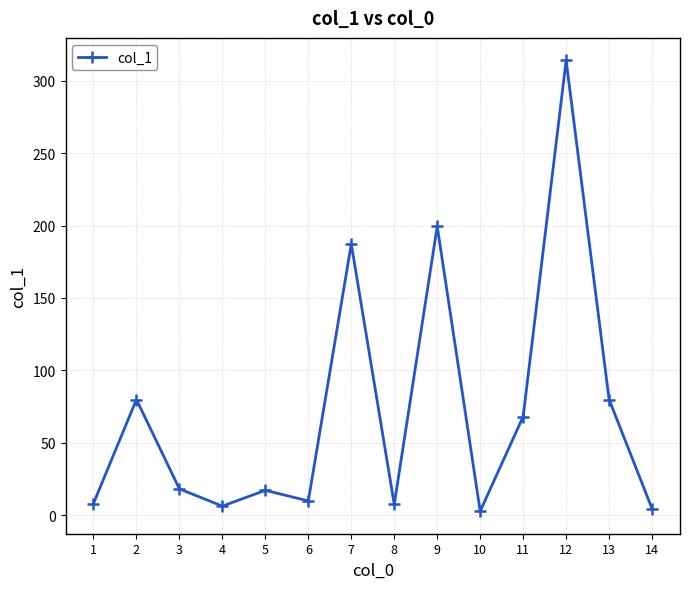

Where is the data nearest to the value 158?

7